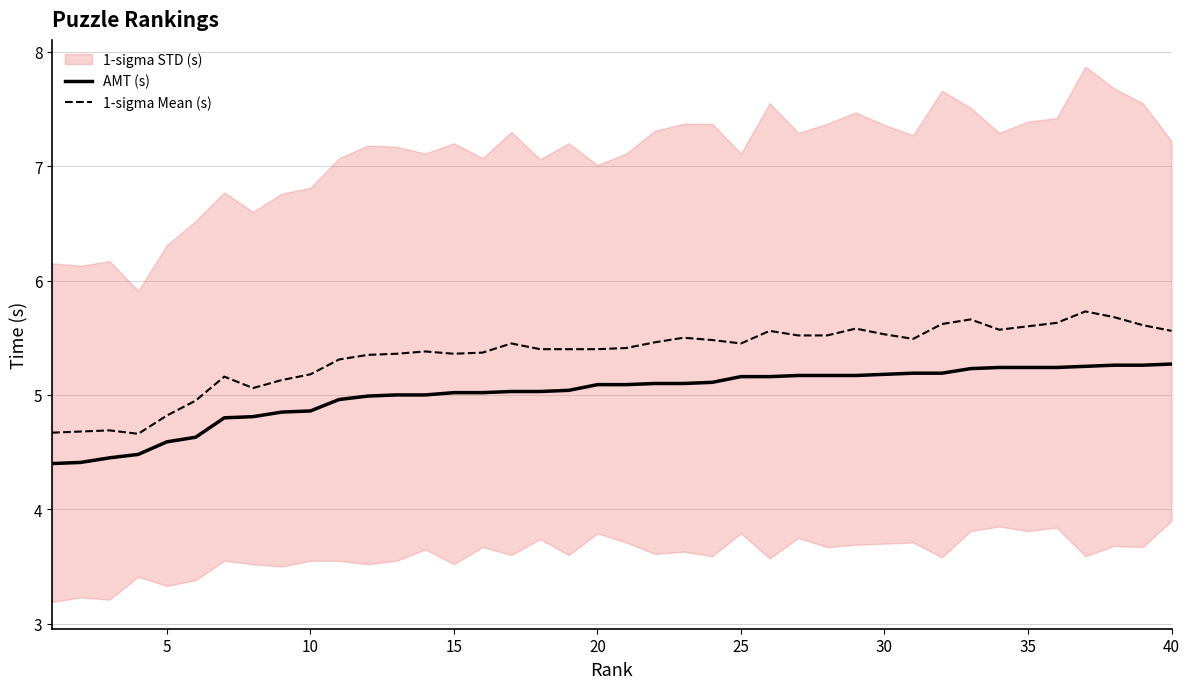

True or false: AMT (s) and 1-sigma Mean (s) intersect in this chart.

False